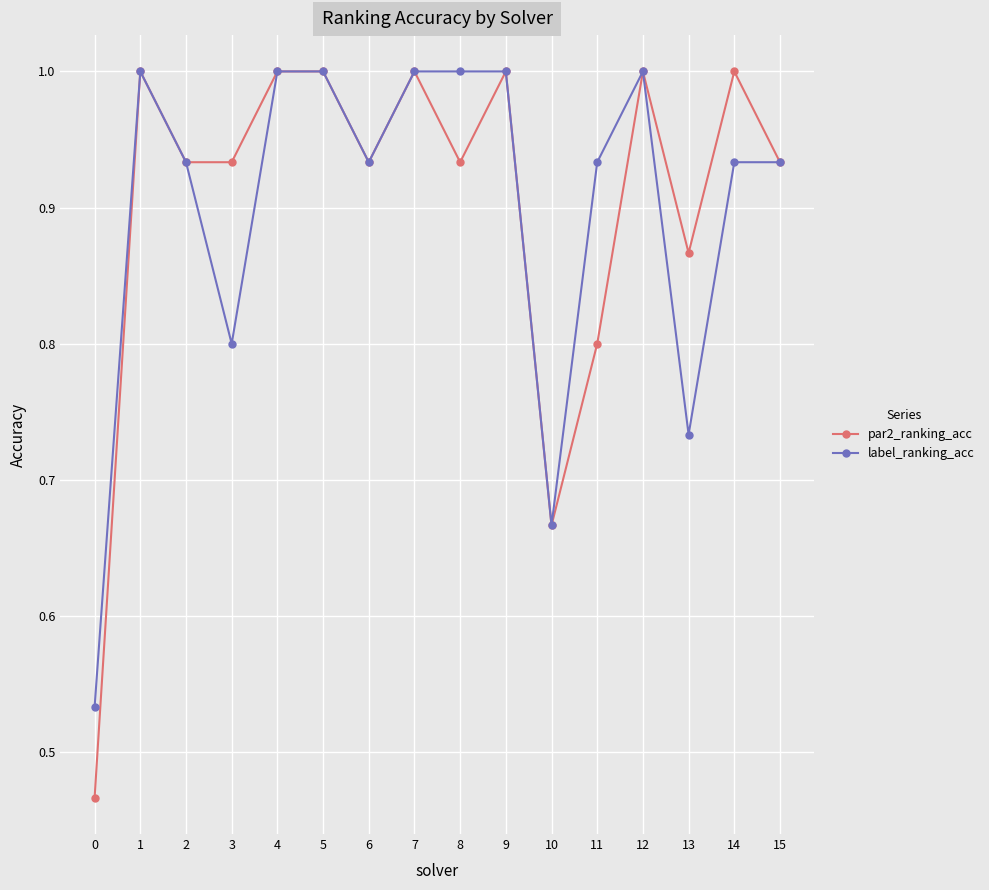

Does the chart have visible grid lines?

Yes